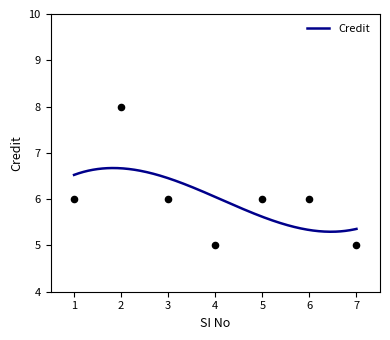

Approximately how many times larger is the value at 2 compared to 5?

1.3